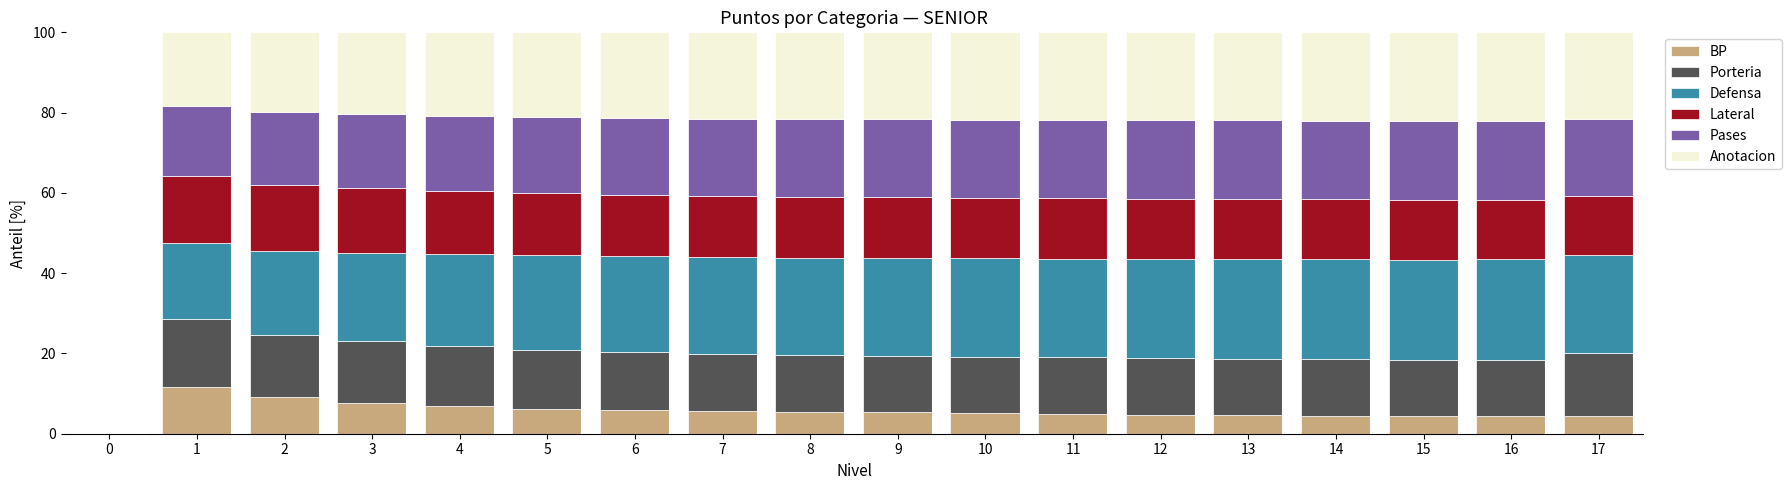

The BP series shows 6.9 at 4. True or false?

True